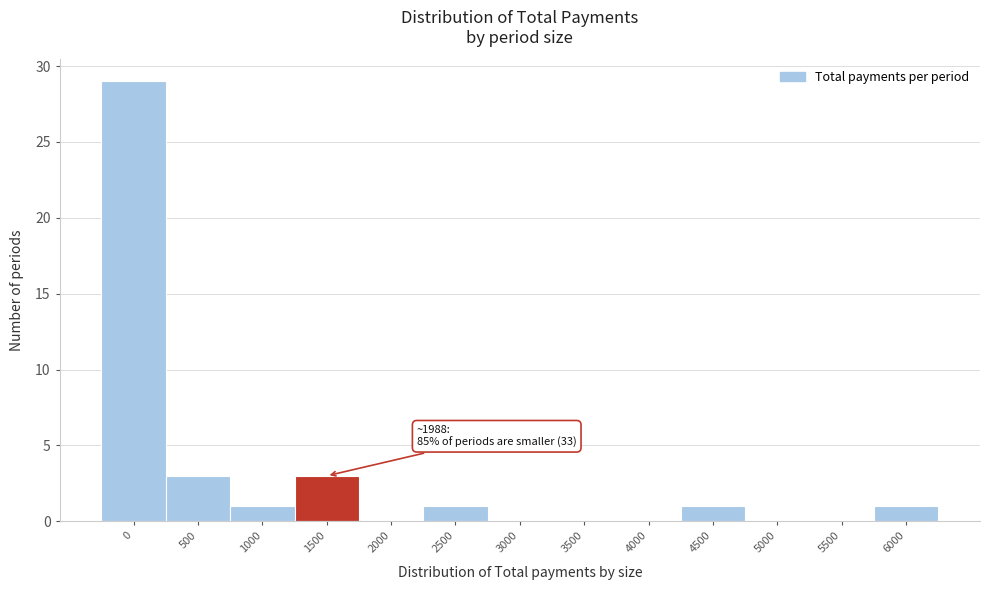

Reading left to right, list all the values displayed in this chart.

0=29	500=3	1000=1	1500=3	2000=0	2500=1	3000=0	3500=0	4000=0	4500=1	5000=0	5500=0	6000=1